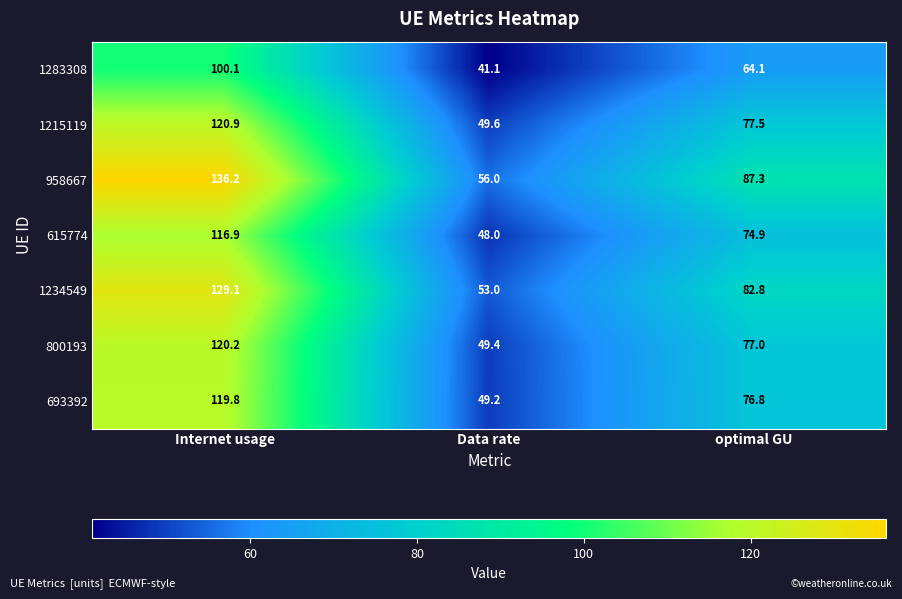

What is the average value of the 1215119 series?

82.7